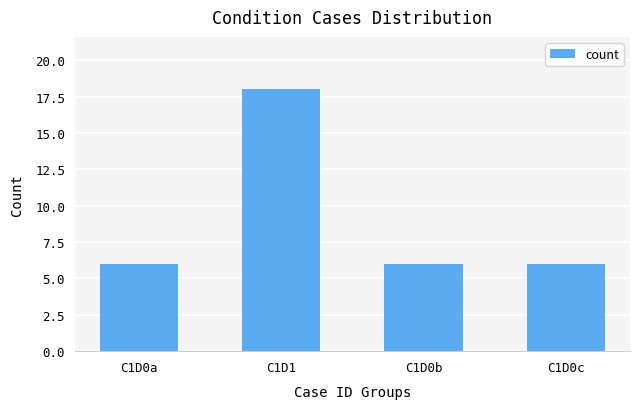

Between C1D1 and C1D0b, which is larger?

C1D1